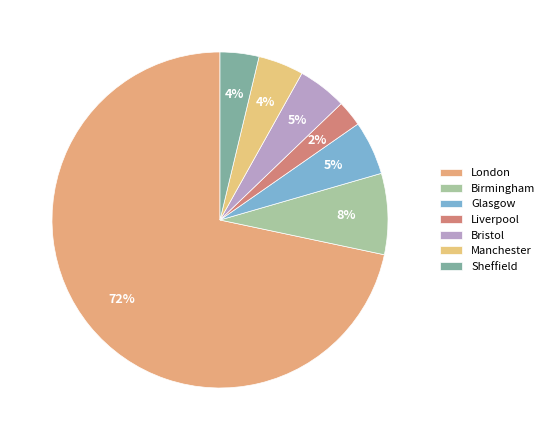

How many slices are in this pie chart?

7